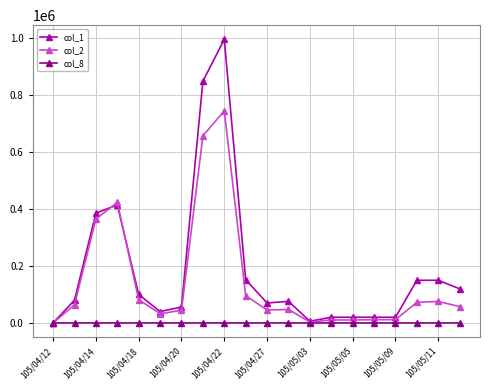

List the series in order of their overall mean, highest first.

col_1, col_2, col_8